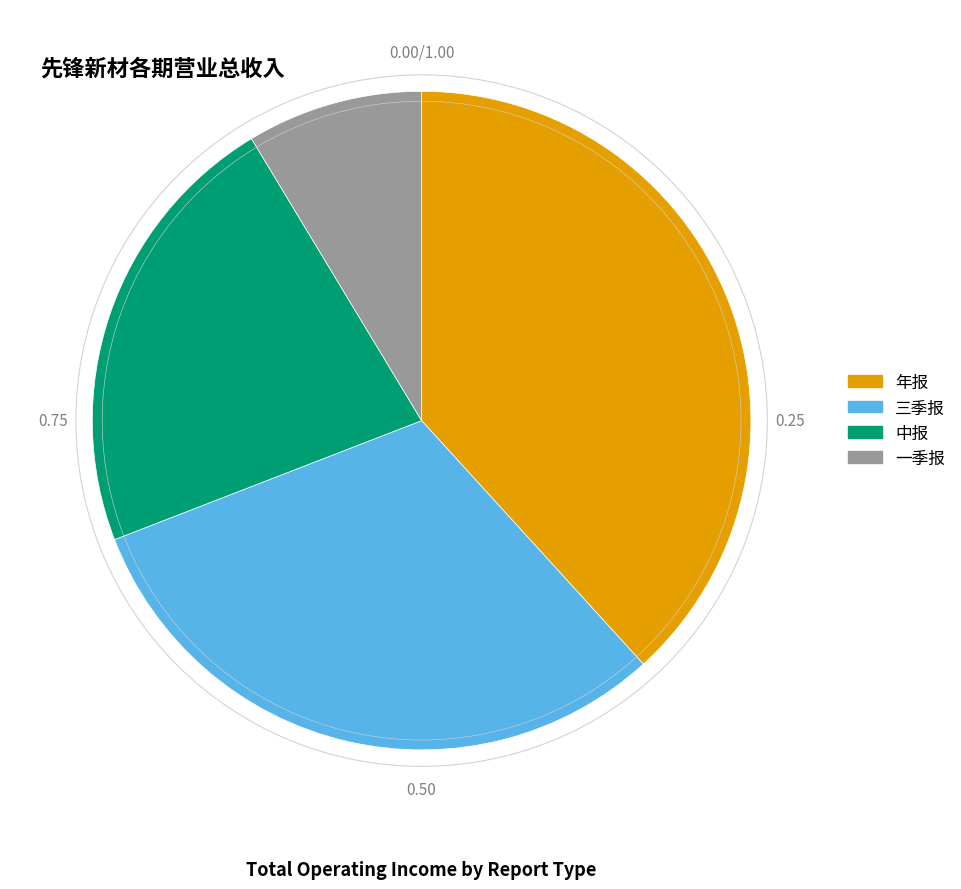

Which category has the biggest portion of the pie?

年报